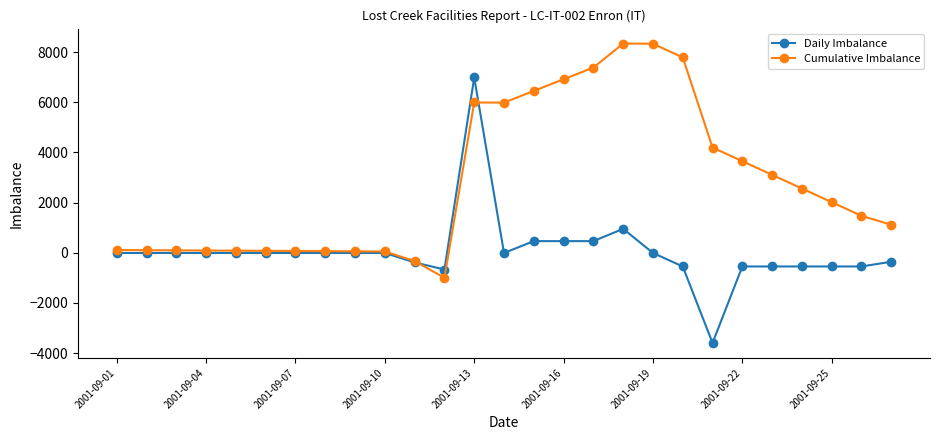

What is the difference between the second highest and second lowest values in the Cumulative Imbalance series?

8662.9